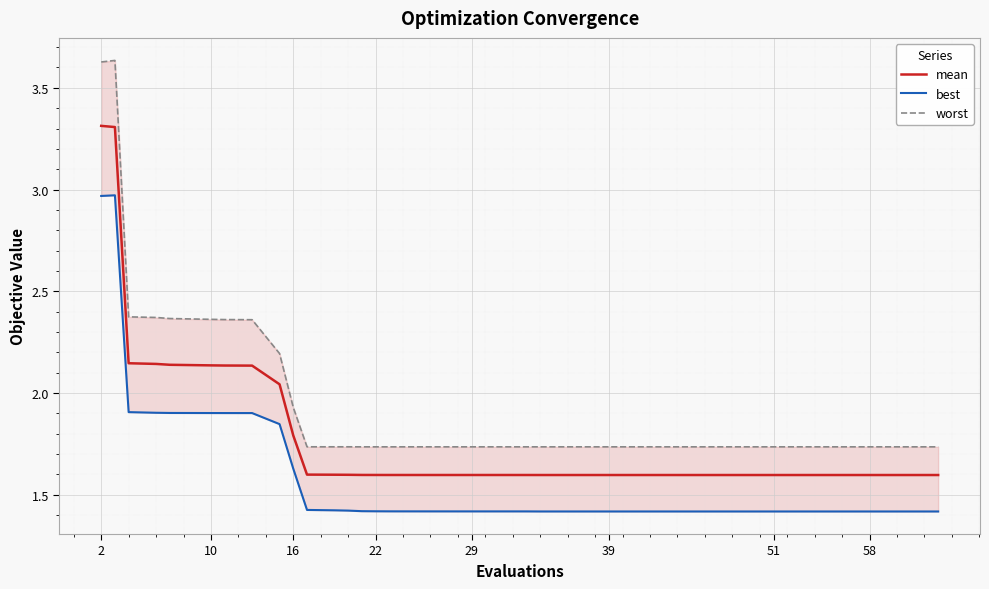

What is the highest value of the mean series?

3.3